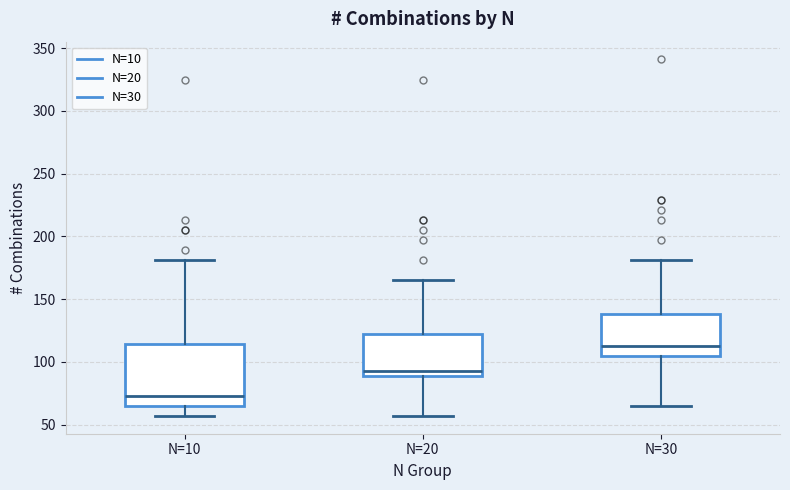

Which box has the highest median line?

N=30